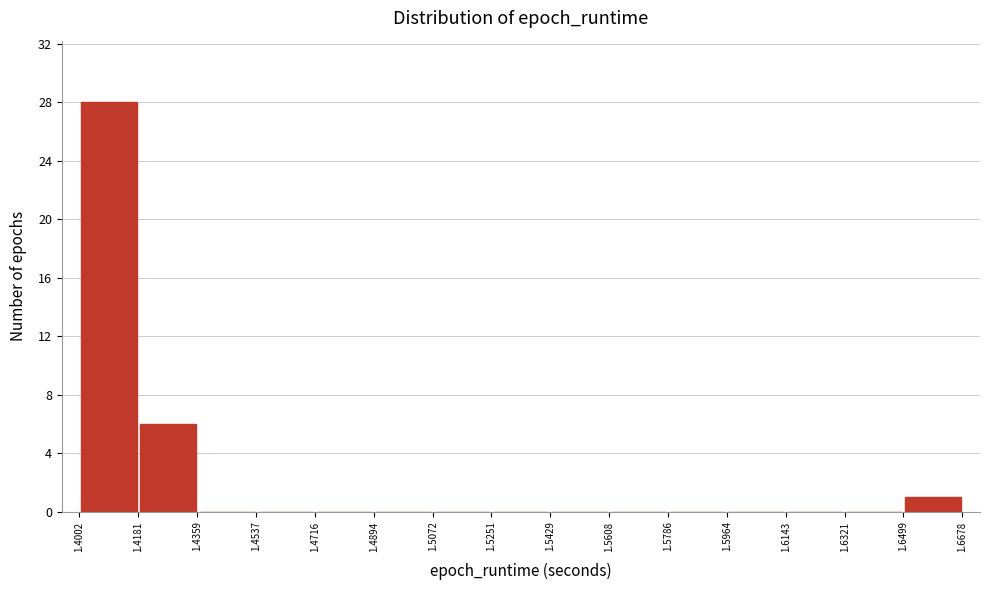

Reading left to right, transcribe this chart: for each bar, give the range it covers on the x-axis and its height. The values are not printed on the chart, so give them approximately, as read against the axis.

1.4002 to 1.4181: 28
1.4181 to 1.4359: 6
1.4359 to 1.4537: 0
1.4537 to 1.4716: 0
1.4716 to 1.4894: 0
1.4894 to 1.5072: 0
1.5072 to 1.5251: 0
1.5251 to 1.5429: 0
1.5429 to 1.5608: 0
1.5608 to 1.5786: 0
1.5786 to 1.5964: 0
1.5964 to 1.6143: 0
1.6143 to 1.6321: 0
1.6321 to 1.6499: 0
1.6499 to 1.6678: 1